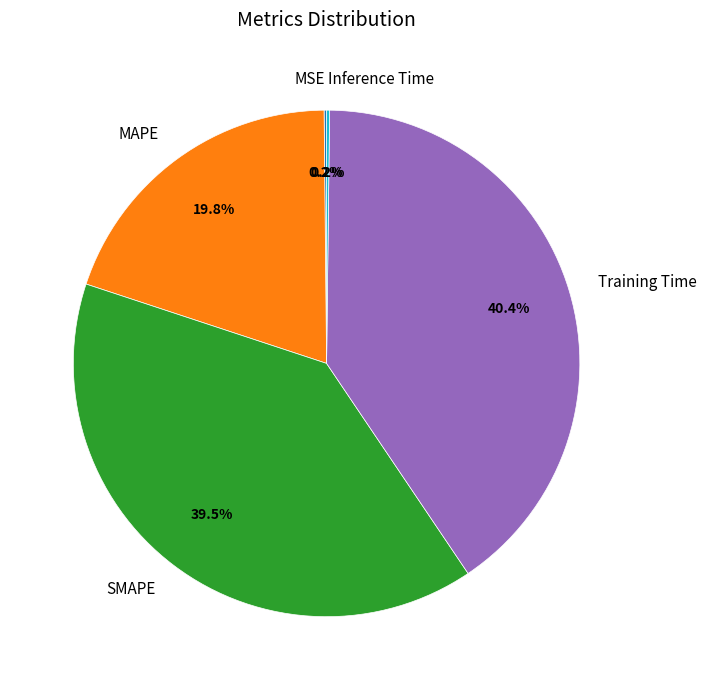

The SMAPE slice represents 27% of the pie. True or false?

False